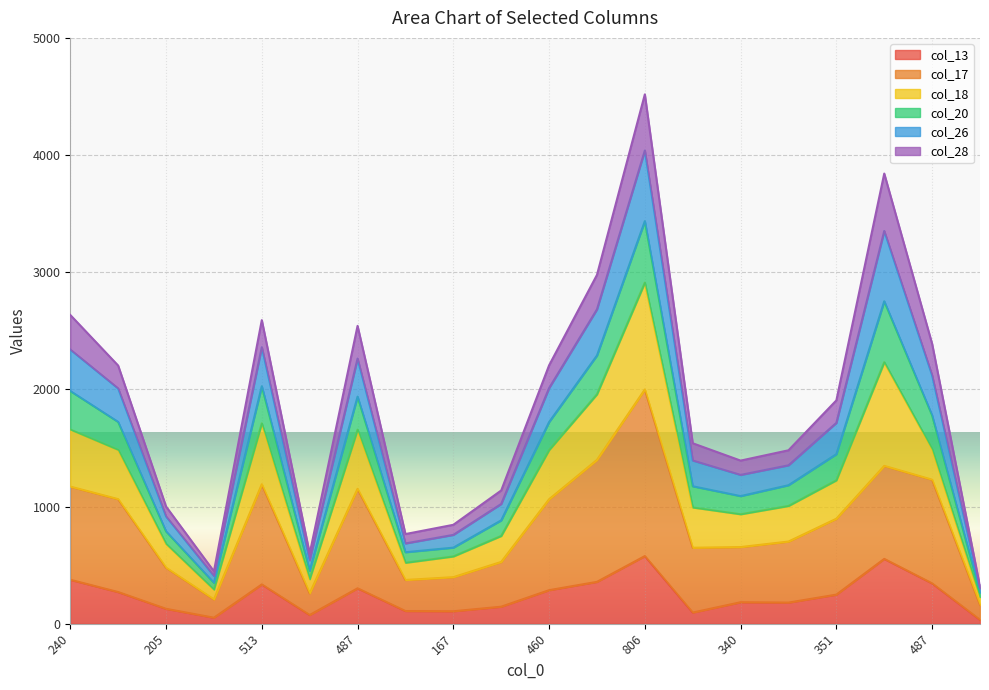

What is the approximate value of col_20 at 96?

447